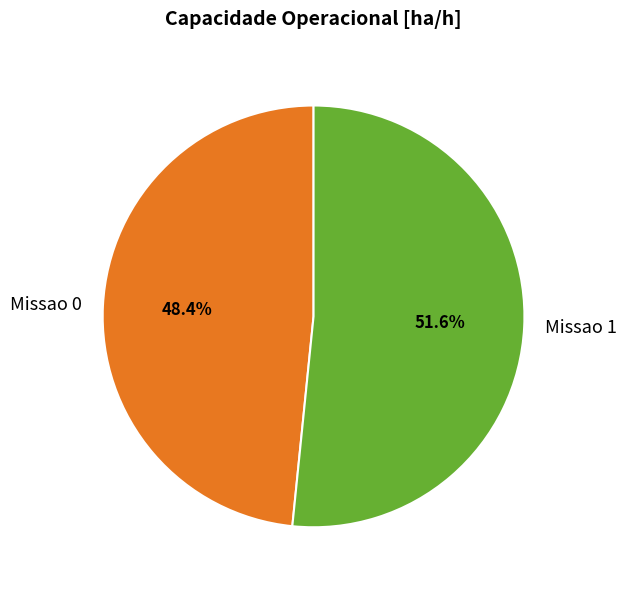

True or false: Missao 1 accounts for 52% of the total.

True